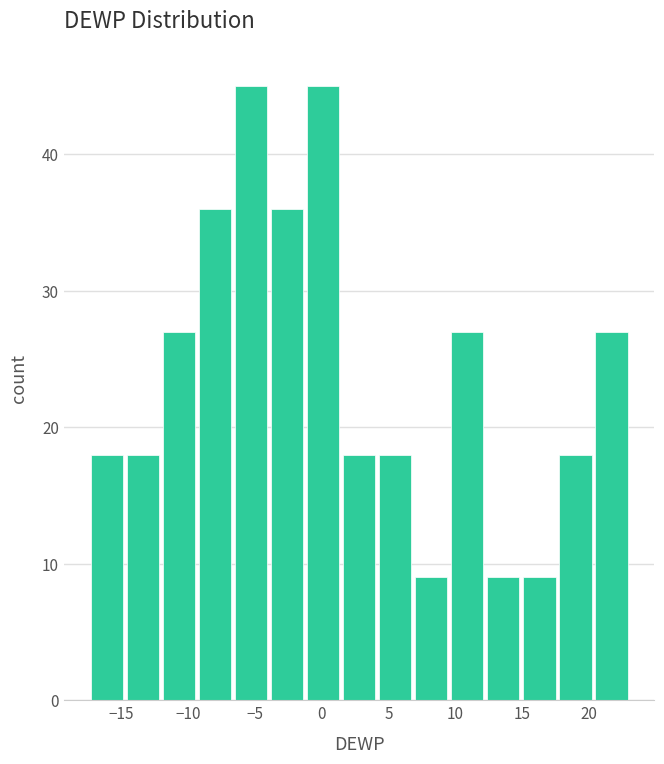

Reading left to right, list every bar in this chart as the range it spans on the x-axis followed by its height. Neither the bar edges nor the heights are printed on the chart, so give them approximately, as read against the axes.

-17.5 to -14.5: 18
-14.5 to -12.0: 18
-12.0 to -9.5: 27
-9.5 to -6.5: 36
-6.5 to -4.0: 45
-4.0 to -1.0: 36
-1.0 to 1.5: 45
1.5 to 4.0: 18
4.0 to 7.0: 18
7.0 to 9.5: 9
9.5 to 12.0: 27
12.0 to 15.0: 9
15.0 to 17.5: 9
17.5 to 20.5: 18
20.5 to 23.0: 27